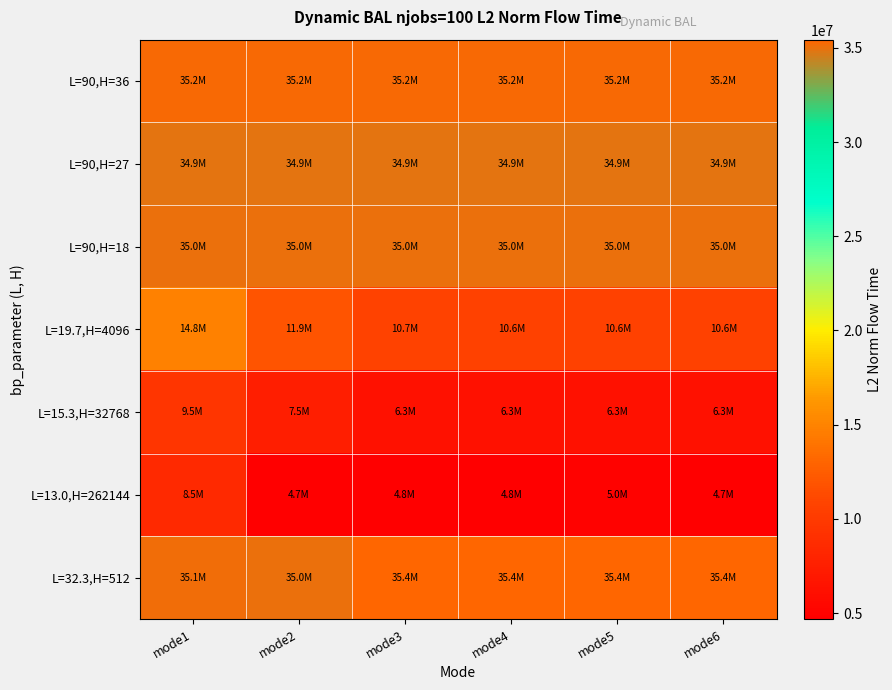

Reading left to right, transcribe all the data shown in this chart.

L=90,H=36: mode1=35195439.5	mode2=35195439.5	mode3=35195439.5	mode4=35195439.5	mode5=35195439.5	mode6=35195439.5
L=90,H=27: mode1=34906592.6	mode2=34906592.6	mode3=34906592.6	mode4=34906592.6	mode5=34906592.6	mode6=34906592.6
L=90,H=18: mode1=34967171.7	mode2=34967171.7	mode3=34967171.7	mode4=34967171.7	mode5=34967171.7	mode6=34967171.7
L=19.7,H=4096: mode1=14809011.1	mode2=11928478.7	mode3=10745548.5	mode4=10616443.1	mode5=10621739.5	mode6=10611648.3
L=15.3,H=32768: mode1=9543535.1	mode2=7479915.2	mode3=6295831.6	mode4=6294883.5	mode5=6296635.2	mode6=6298785.7
L=13.0,H=262144: mode1=8517518.6	mode2=4681420.7	mode3=4763148.2	mode4=4782258.2	mode5=4953651.9	mode6=4679622.0
L=32.3,H=512: mode1=35112970.9	mode2=35016711.3	mode3=35433701.1	mode4=35433701.1	mode5=35424262.3	mode6=35433701.1